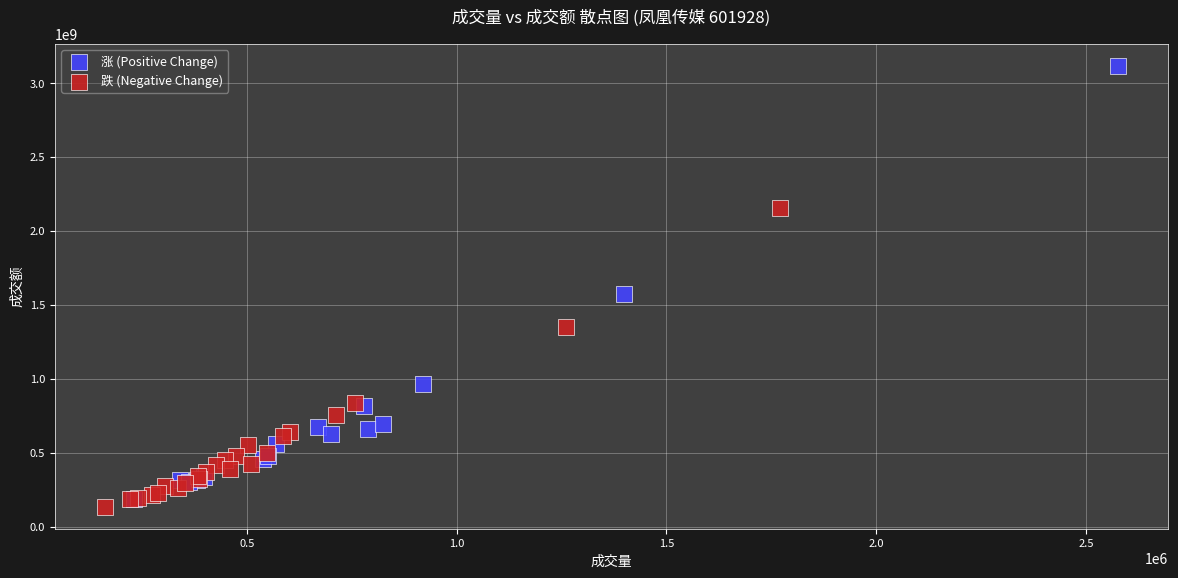

Which series has the largest Y range (max minus min)?

涨 (Positive Change)